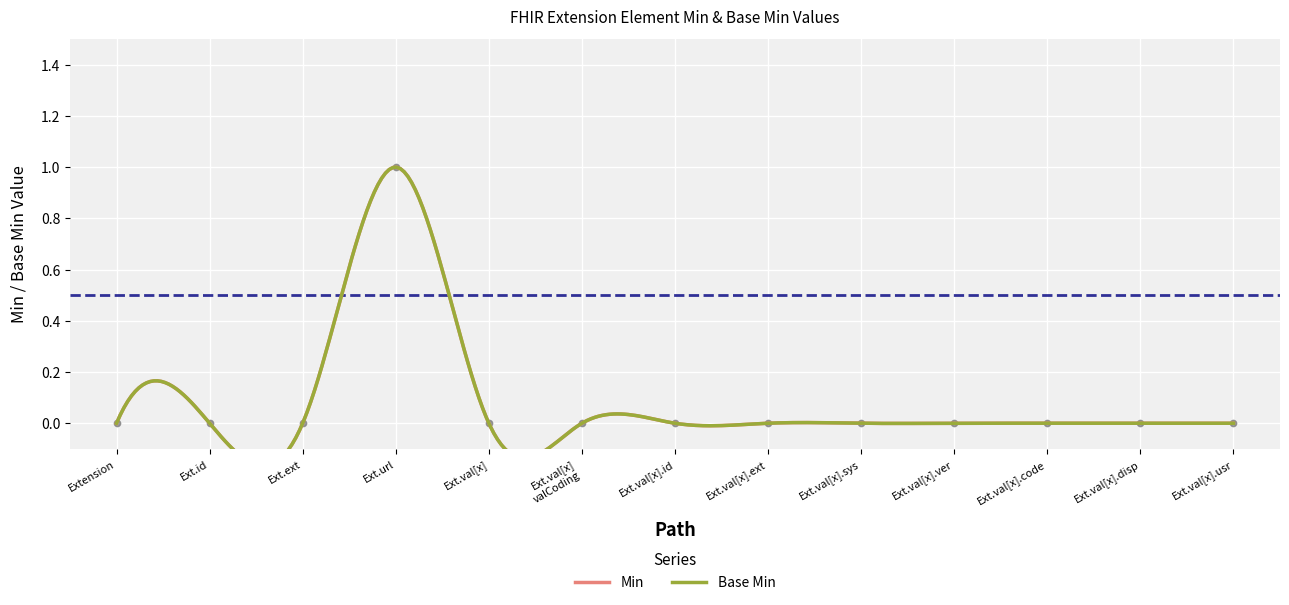

Which series has the largest total across all categories?

Min